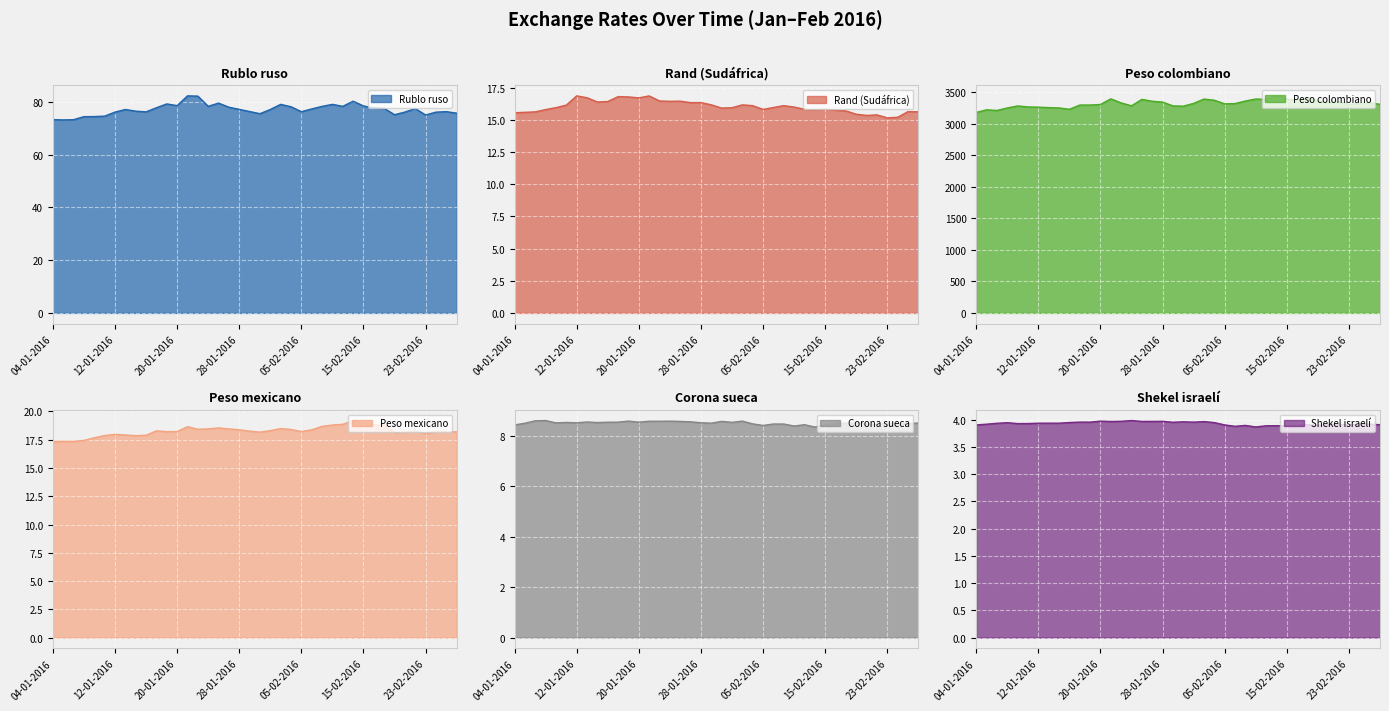

Reading right to left, list all the values displayed in this chart.

Rublo ruso: 26-02-2016=75.8	25-02-2016=76.3	24-02-2016=76.2	23-02-2016=75.1	22-02-2016=77.5	19-02-2016=76.2	18-02-2016=75.2	17-02-2016=77.6	16-02-2016=77.7	15-02-2016=78.5	12-02-2016=80.3	11-02-2016=78.4	10-02-2016=79.1	09-02-2016=78.3	08-02-2016=77.4	05-02-2016=76.3	04-02-2016=78.2	03-02-2016=79.1	02-02-2016=77.2	01-02-2016=75.6	29-01-2016=76.4	28-01-2016=77.2	27-01-2016=78.0	26-01-2016=79.6	25-01-2016=78.4	22-01-2016=82.2	21-01-2016=82.3	20-01-2016=78.6	19-01-2016=79.3	18-01-2016=77.8	15-01-2016=76.3	14-01-2016=76.5	13-01-2016=77.2	12-01-2016=76.2	11-01-2016=74.6	08-01-2016=74.5	07-01-2016=74.4	06-01-2016=73.3	05-01-2016=73.2	04-01-2016=73.3
Rand (Sudáfrica): 26-02-2016=15.6	25-02-2016=15.7	24-02-2016=15.2	23-02-2016=15.2	22-02-2016=15.4	19-02-2016=15.4	18-02-2016=15.5	17-02-2016=15.7	16-02-2016=15.8	15-02-2016=15.8	12-02-2016=15.8	11-02-2016=15.8	10-02-2016=16.0	09-02-2016=16.1	08-02-2016=16.0	05-02-2016=15.8	04-02-2016=16.1	03-02-2016=16.2	02-02-2016=16.0	01-02-2016=15.9	29-01-2016=16.2	28-01-2016=16.4	27-01-2016=16.4	26-01-2016=16.5	25-01-2016=16.5	22-01-2016=16.5	21-01-2016=16.9	20-01-2016=16.7	19-01-2016=16.8	18-01-2016=16.8	15-01-2016=16.4	14-01-2016=16.4	13-01-2016=16.7	12-01-2016=16.9	11-01-2016=16.2	08-01-2016=16.0	07-01-2016=15.8	06-01-2016=15.6	05-01-2016=15.6	04-01-2016=15.6
Peso colombiano: 26-02-2016=3312.3	25-02-2016=3335.4	24-02-2016=3325.2	23-02-2016=3310.1	22-02-2016=3356.5	19-02-2016=3339.5	18-02-2016=3367.0	17-02-2016=3421.5	16-02-2016=3378.0	15-02-2016=3394.1	12-02-2016=3446.0	11-02-2016=3390.0	10-02-2016=3396.4	09-02-2016=3364.5	08-02-2016=3323.8	05-02-2016=3319.1	04-02-2016=3376.9	03-02-2016=3395.5	02-02-2016=3326.9	01-02-2016=3282.5	29-01-2016=3287.0	28-01-2016=3347.2	27-01-2016=3360.8	26-01-2016=3390.3	25-01-2016=3288.4	22-01-2016=3333.9	21-01-2016=3399.0	20-01-2016=3309.4	19-01-2016=3300.4	18-01-2016=3300.2	15-01-2016=3233.2	14-01-2016=3254.6	13-01-2016=3259.9	12-01-2016=3266.7	11-01-2016=3270.9	08-01-2016=3286.2	07-01-2016=3253.8	06-01-2016=3214.5	05-01-2016=3224.7	04-01-2016=3183.0
Peso mexicano: 26-02-2016=18.2	25-02-2016=18.2	24-02-2016=18.2	23-02-2016=18.0	22-02-2016=18.3	19-02-2016=18.2	18-02-2016=18.1	17-02-2016=18.8	16-02-2016=18.8	15-02-2016=18.9	12-02-2016=19.2	11-02-2016=18.9	10-02-2016=18.8	09-02-2016=18.7	08-02-2016=18.4	05-02-2016=18.2	04-02-2016=18.4	03-02-2016=18.5	02-02-2016=18.3	01-02-2016=18.2	29-01-2016=18.3	28-01-2016=18.4	27-01-2016=18.5	26-01-2016=18.5	25-01-2016=18.5	22-01-2016=18.4	21-01-2016=18.7	20-01-2016=18.2	19-01-2016=18.2	18-01-2016=18.3	15-01-2016=17.9	14-01-2016=17.9	13-01-2016=17.9	12-01-2016=18.0	11-01-2016=17.9	08-01-2016=17.7	07-01-2016=17.4	06-01-2016=17.4	05-01-2016=17.4	04-01-2016=17.3
Corona sueca: 26-02-2016=8.5	25-02-2016=8.5	24-02-2016=8.5	23-02-2016=8.5	22-02-2016=8.4	19-02-2016=8.5	18-02-2016=8.5	17-02-2016=8.5	16-02-2016=8.5	15-02-2016=8.4	12-02-2016=8.3	11-02-2016=8.4	10-02-2016=8.4	09-02-2016=8.5	08-02-2016=8.5	05-02-2016=8.4	04-02-2016=8.5	03-02-2016=8.6	02-02-2016=8.5	01-02-2016=8.6	29-01-2016=8.5	28-01-2016=8.5	27-01-2016=8.6	26-01-2016=8.6	25-01-2016=8.6	22-01-2016=8.6	21-01-2016=8.6	20-01-2016=8.5	19-01-2016=8.6	18-01-2016=8.5	15-01-2016=8.5	14-01-2016=8.5	13-01-2016=8.5	12-01-2016=8.5	11-01-2016=8.5	08-01-2016=8.5	07-01-2016=8.6	06-01-2016=8.6	05-01-2016=8.5	04-01-2016=8.4
Shekel israelí: 26-02-2016=3.9	25-02-2016=3.9	24-02-2016=3.9	23-02-2016=3.9	22-02-2016=3.9	19-02-2016=3.9	18-02-2016=3.9	17-02-2016=3.9	16-02-2016=3.9	15-02-2016=3.9	12-02-2016=3.9	11-02-2016=3.9	10-02-2016=3.9	09-02-2016=3.9	08-02-2016=3.9	05-02-2016=3.9	04-02-2016=3.9	03-02-2016=4.0	02-02-2016=4.0	01-02-2016=4.0	29-01-2016=3.9	28-01-2016=4.0	27-01-2016=4.0	26-01-2016=4.0	25-01-2016=4.0	22-01-2016=4.0	21-01-2016=4.0	20-01-2016=4.0	19-01-2016=4.0	18-01-2016=4.0	15-01-2016=3.9	14-01-2016=3.9	13-01-2016=3.9	12-01-2016=3.9	11-01-2016=3.9	08-01-2016=3.9	07-01-2016=3.9	06-01-2016=3.9	05-01-2016=3.9	04-01-2016=3.9